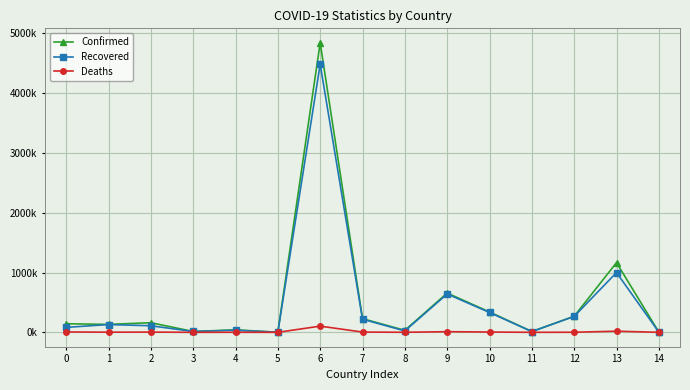

Rank the series at 9 from lowest to highest value.

Deaths, Recovered, Confirmed